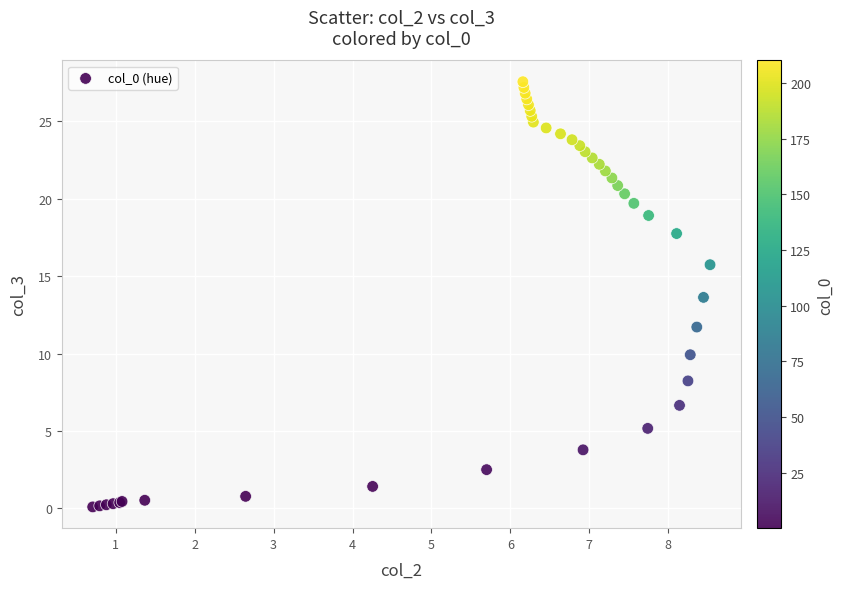

What Y value in the scatter plot is closest to 13?

13.6